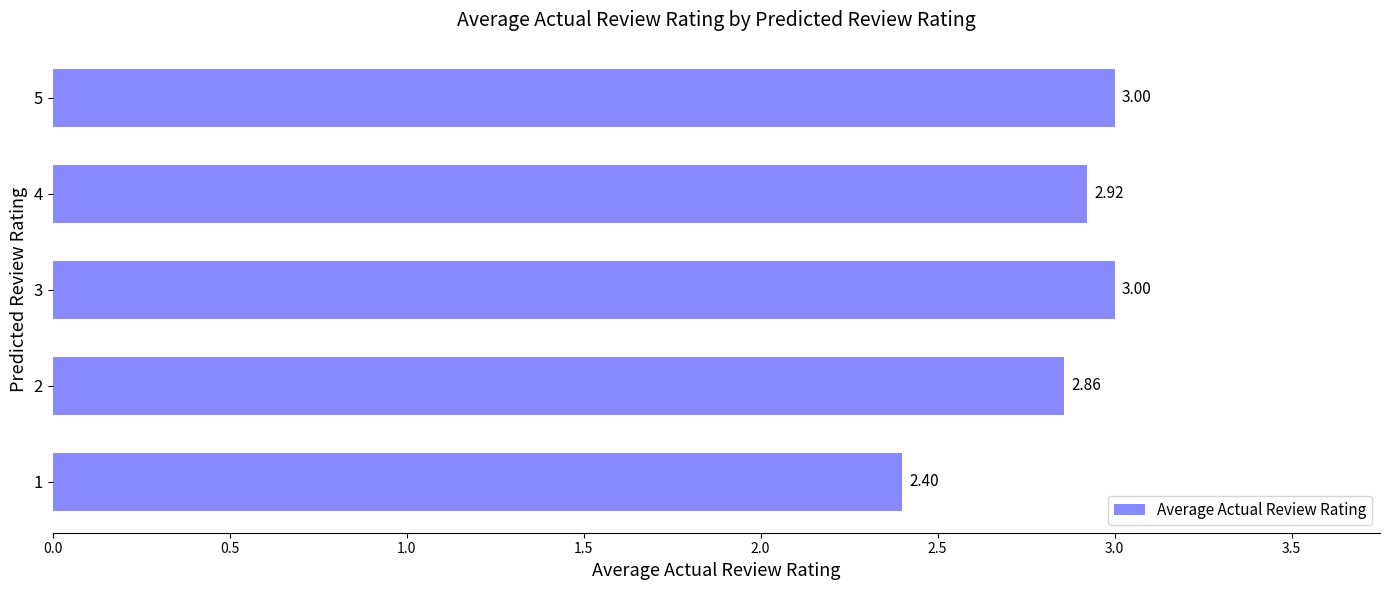

What is the change in value from 1 to 2?

+0.5